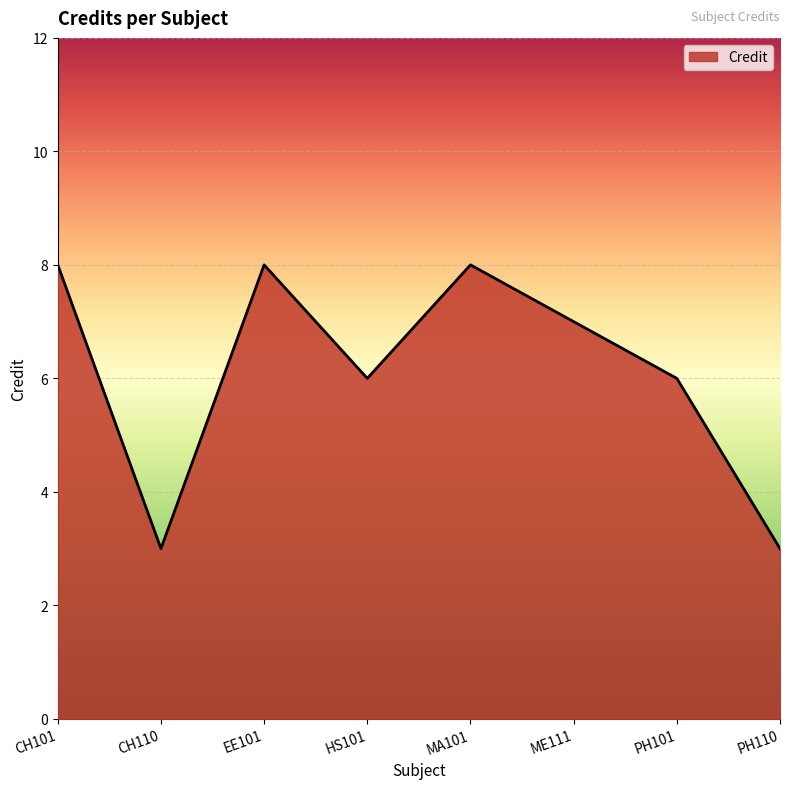

True or false: the data shows 10 at HS101.

False